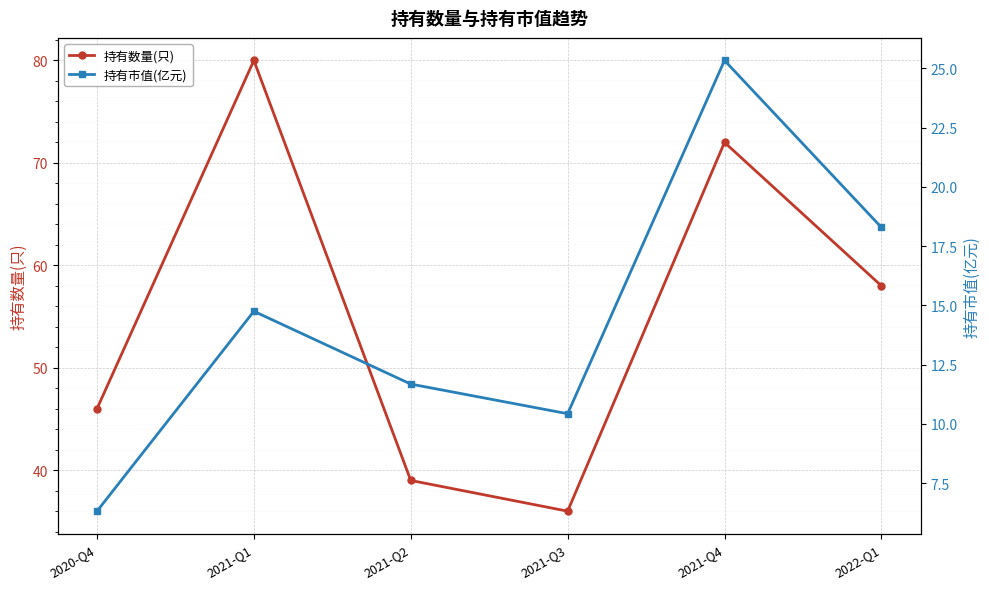

What is the difference between the maximum and minimum values in the 持有市值(亿元) series?

19.0